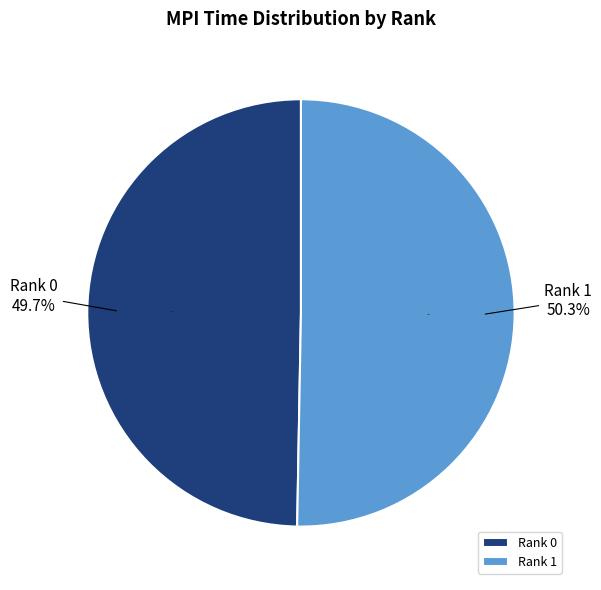

Which category has the biggest portion of the pie?

Rank 1